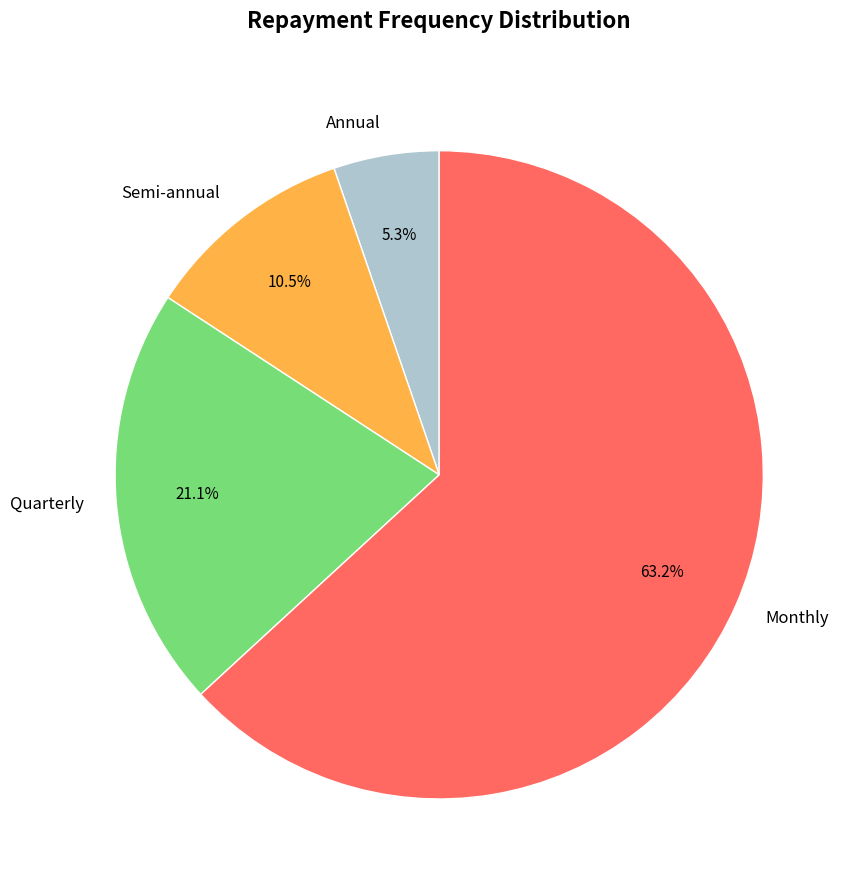

Which slice is the smallest?

Annual